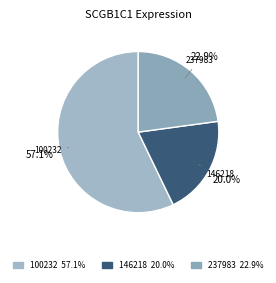

Which slice represents more than half of the pie?

100232